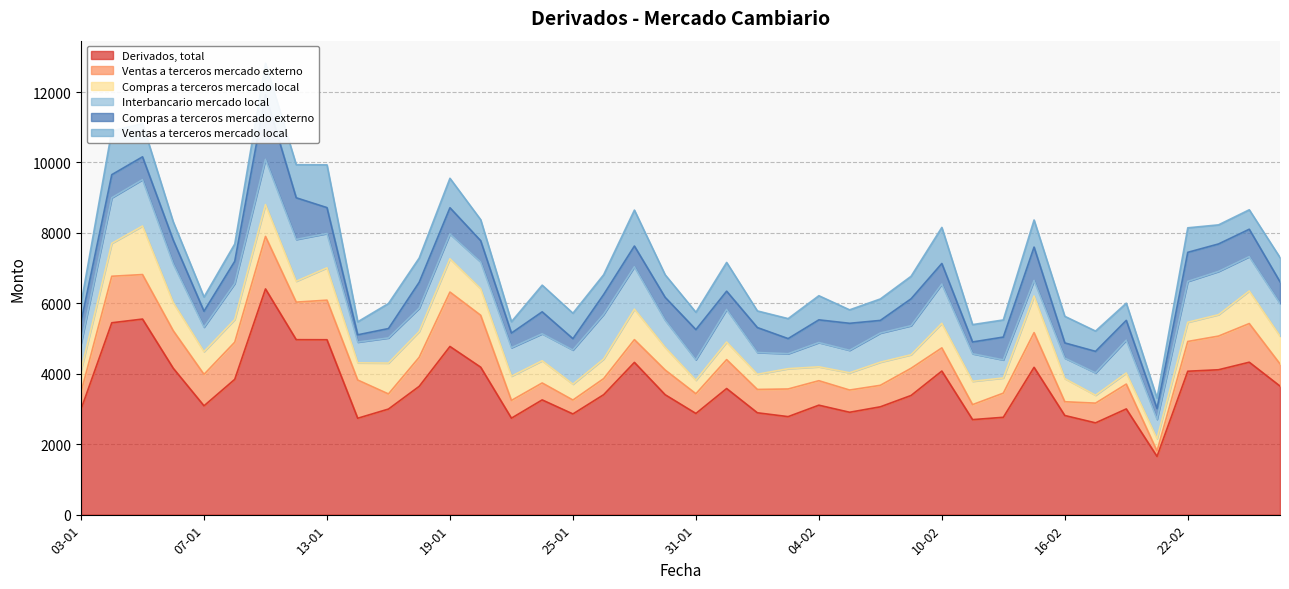

How many times do Compras a terceros mercado local and Interbancario mercado local cross each other?

8